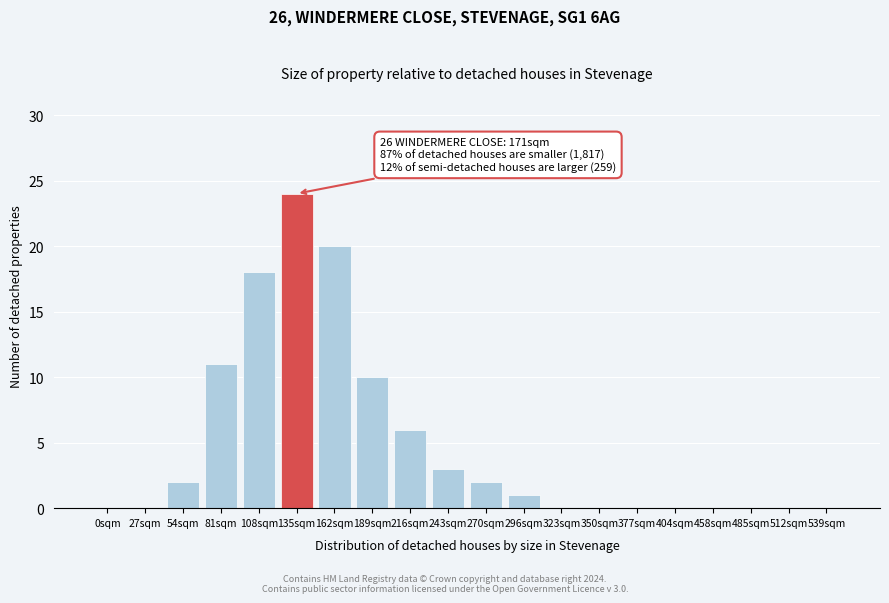

Reading left to right, transcribe all the data shown in this chart.

0sqm=0	27sqm=0	54sqm=2	81sqm=11	108sqm=18	135sqm=24	162sqm=20	189sqm=10	216sqm=6	243sqm=3	270sqm=2	296sqm=1	323sqm=0	350sqm=0	377sqm=0	404sqm=0	458sqm=0	485sqm=0	512sqm=0	539sqm=0